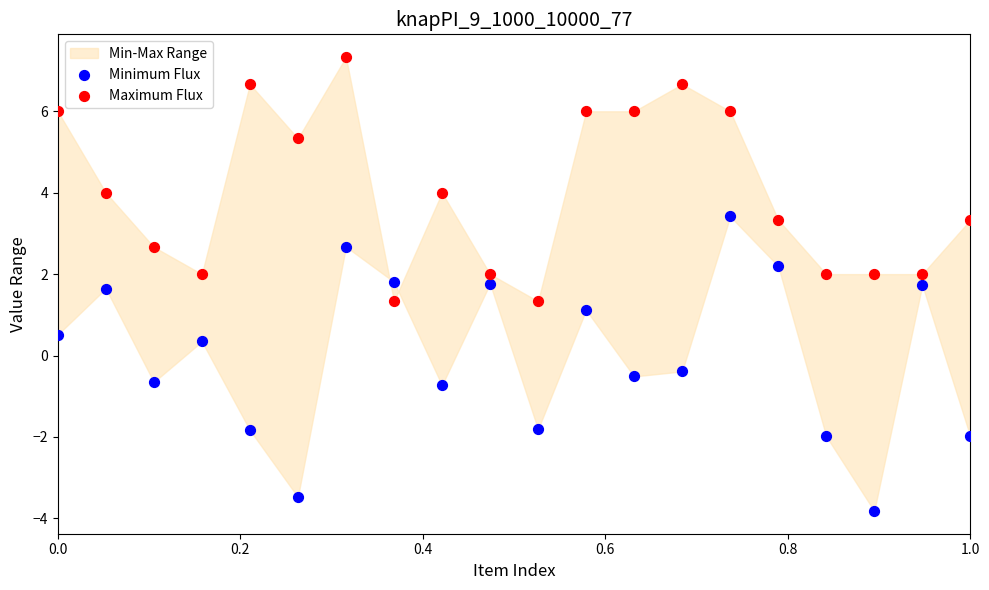

Which series reaches the maximum Y coordinate?

Maximum Flux